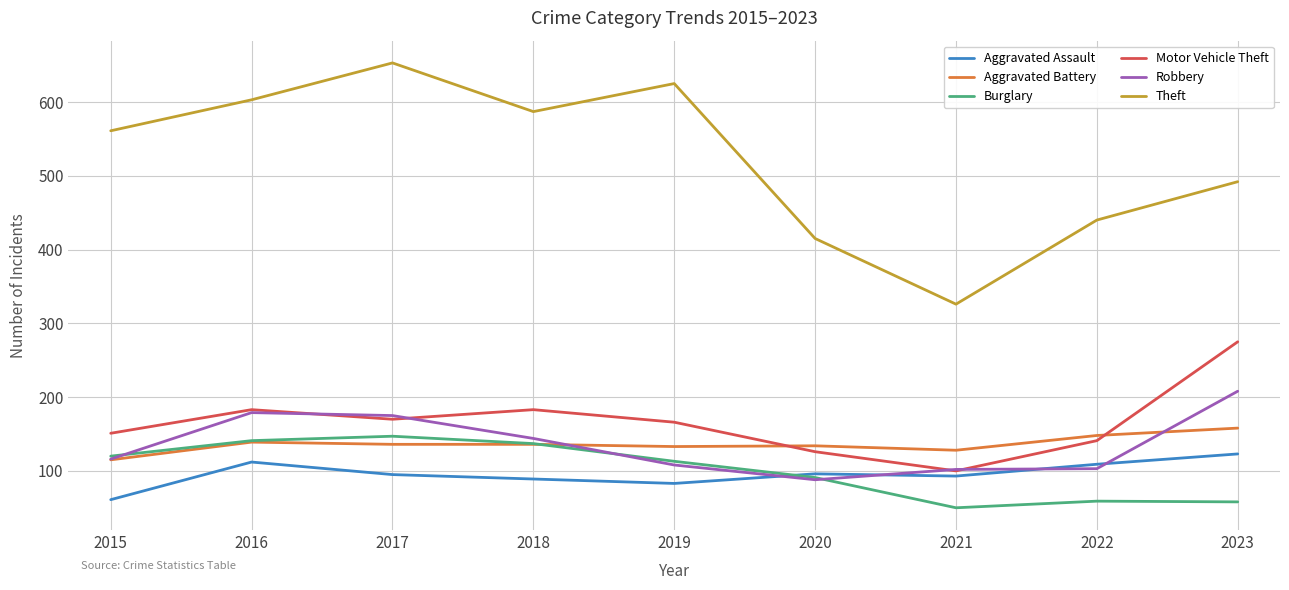

True or false: Theft and Aggravated Battery cross at least once.

False